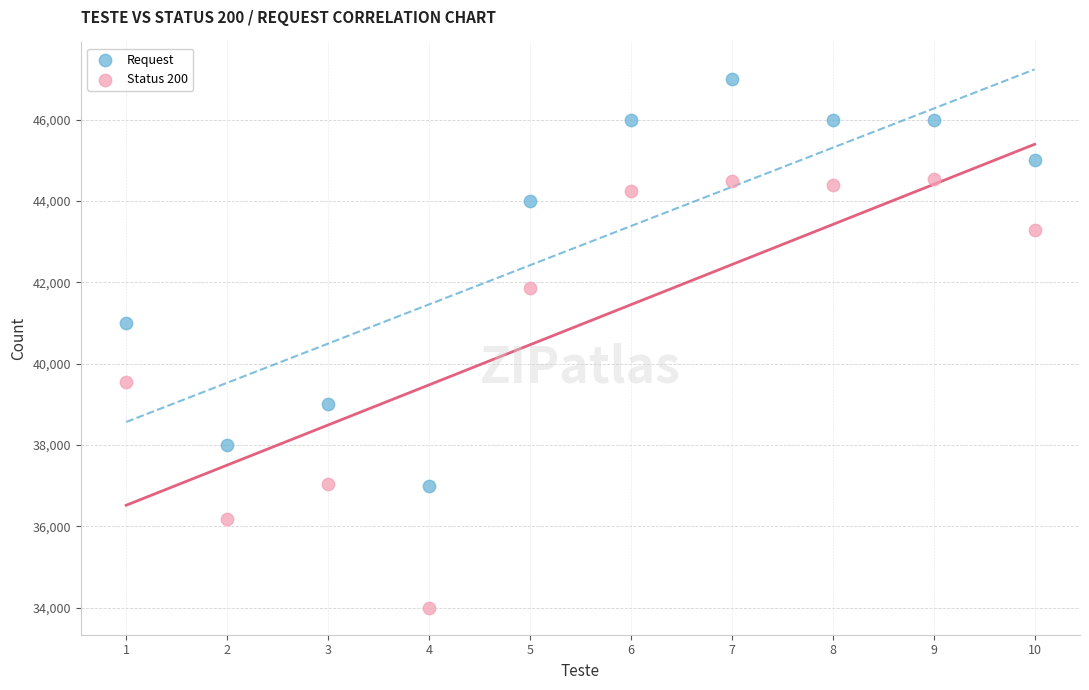

Across all series, what Y value is closest to 40496?

41000